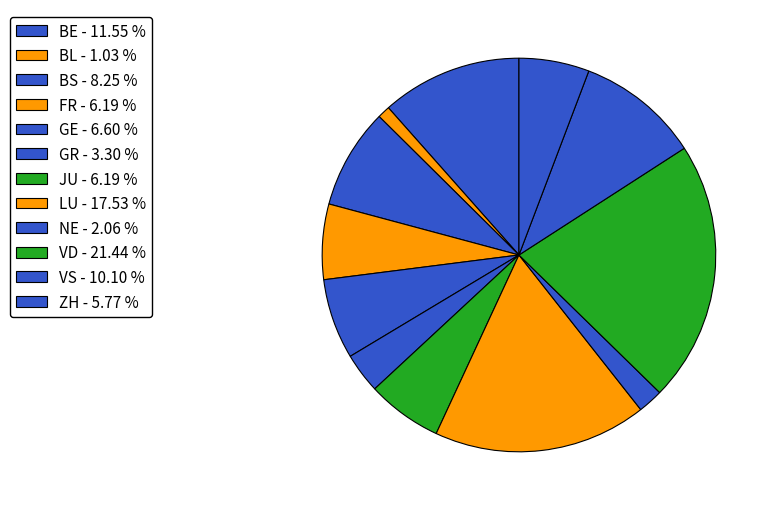

Which slice is the smallest?

BL